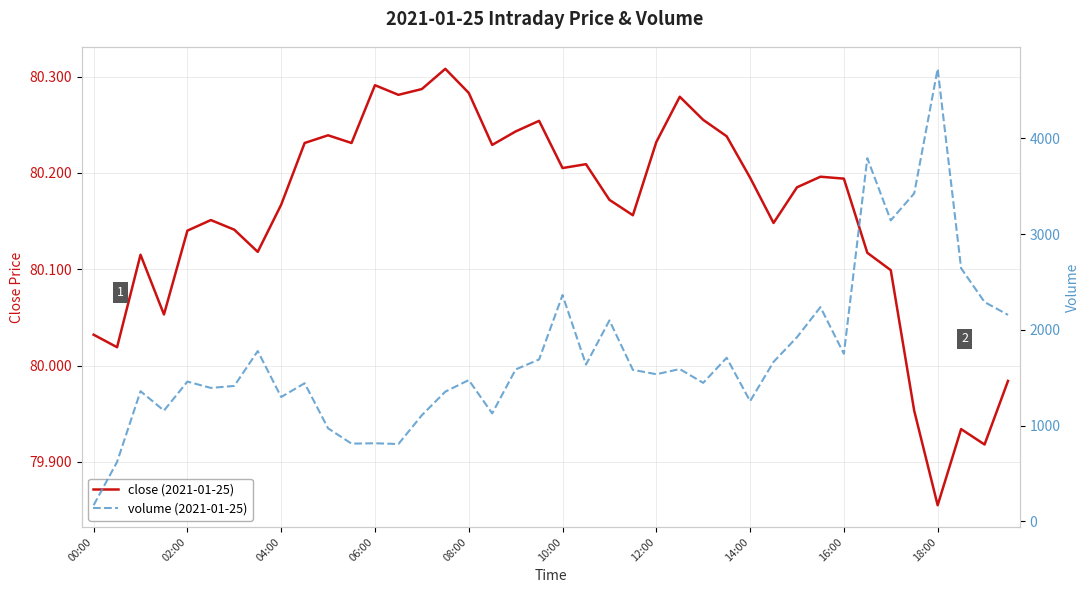

At which label is close (2021-01-25) closest to 80?

39